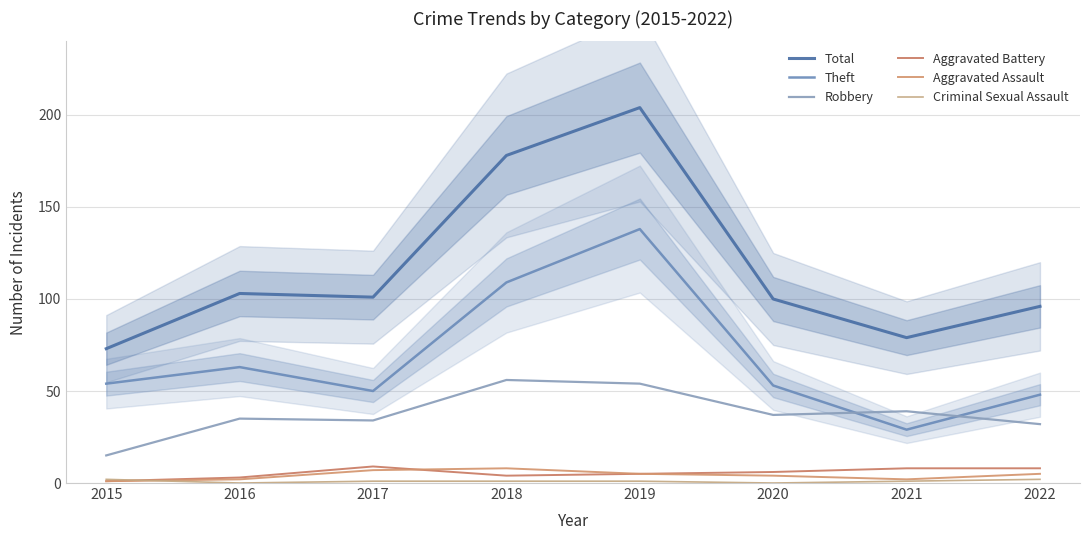

List the labels in order of Aggravated Battery value, largest first.

2017, 2021, 2022, 2020, 2019, 2018, 2016, 2015